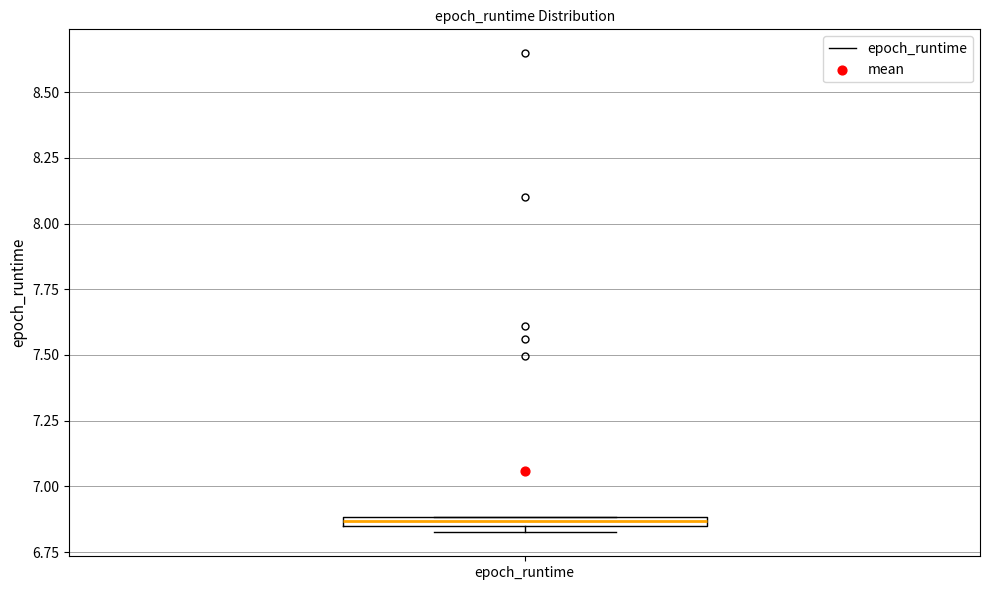

Where is the lower edge of the box for epoch_runtime on the y-axis? The values are not printed on the chart, so give them approximately, as read against the axis.

6.85